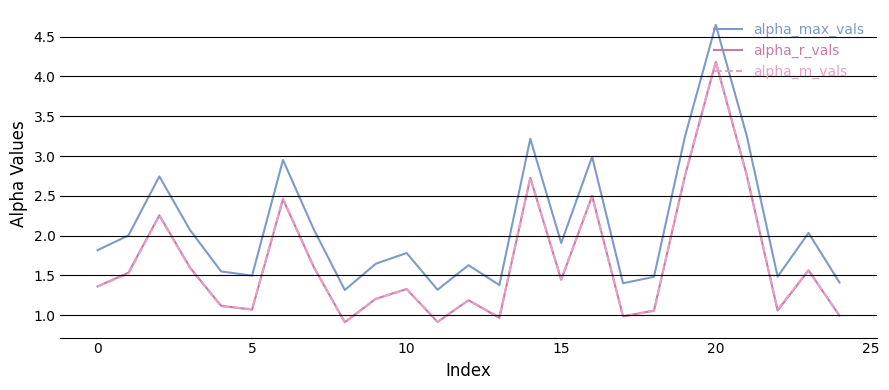

What is the minimum value shown in the chart?

0.9